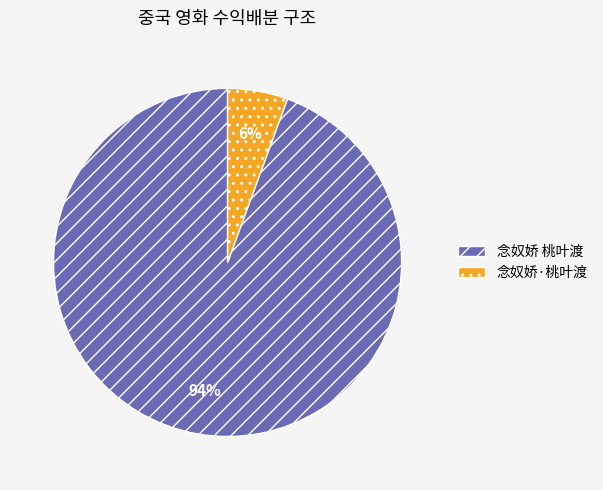

How many segments does this pie chart have?

2